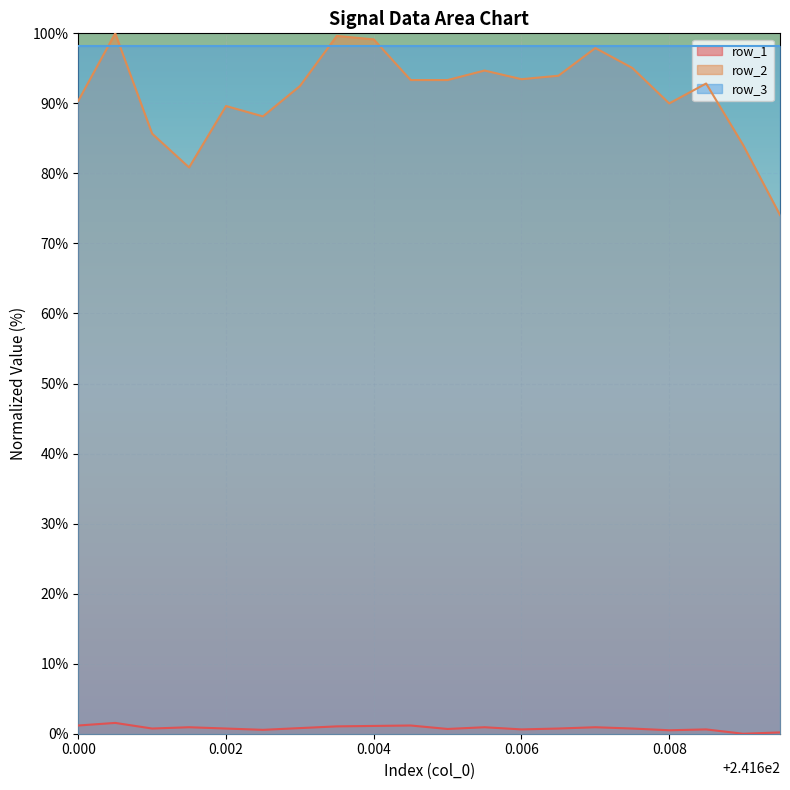

What is the minimum value for row_3?

98.2